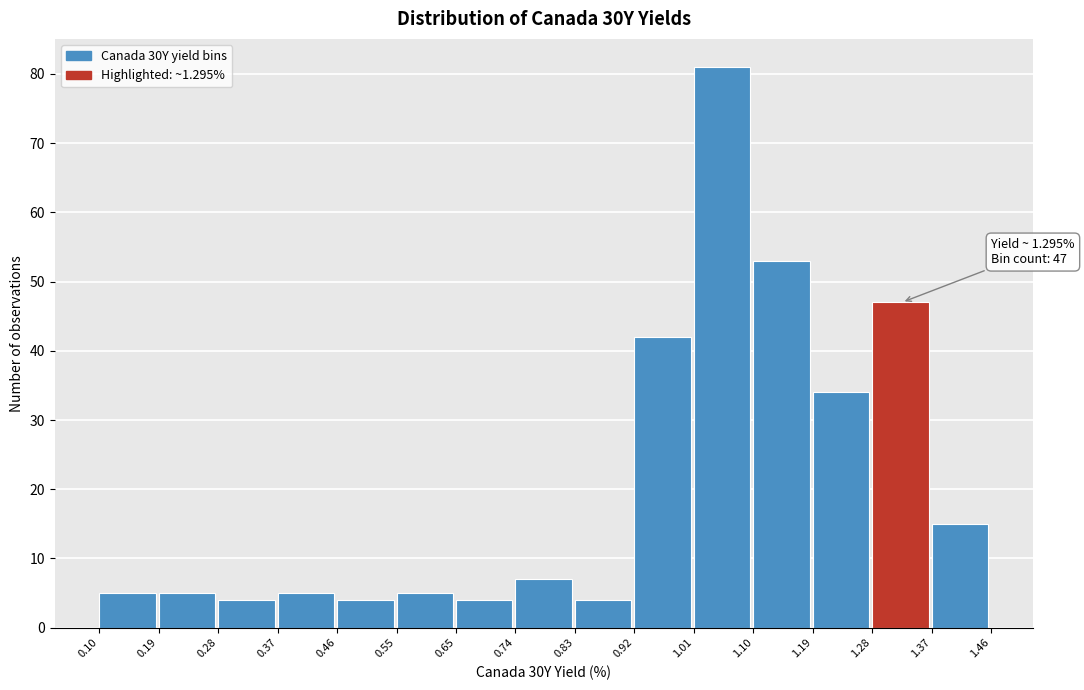

Which range on the x-axis has the tallest bar?

1.01 to 1.10